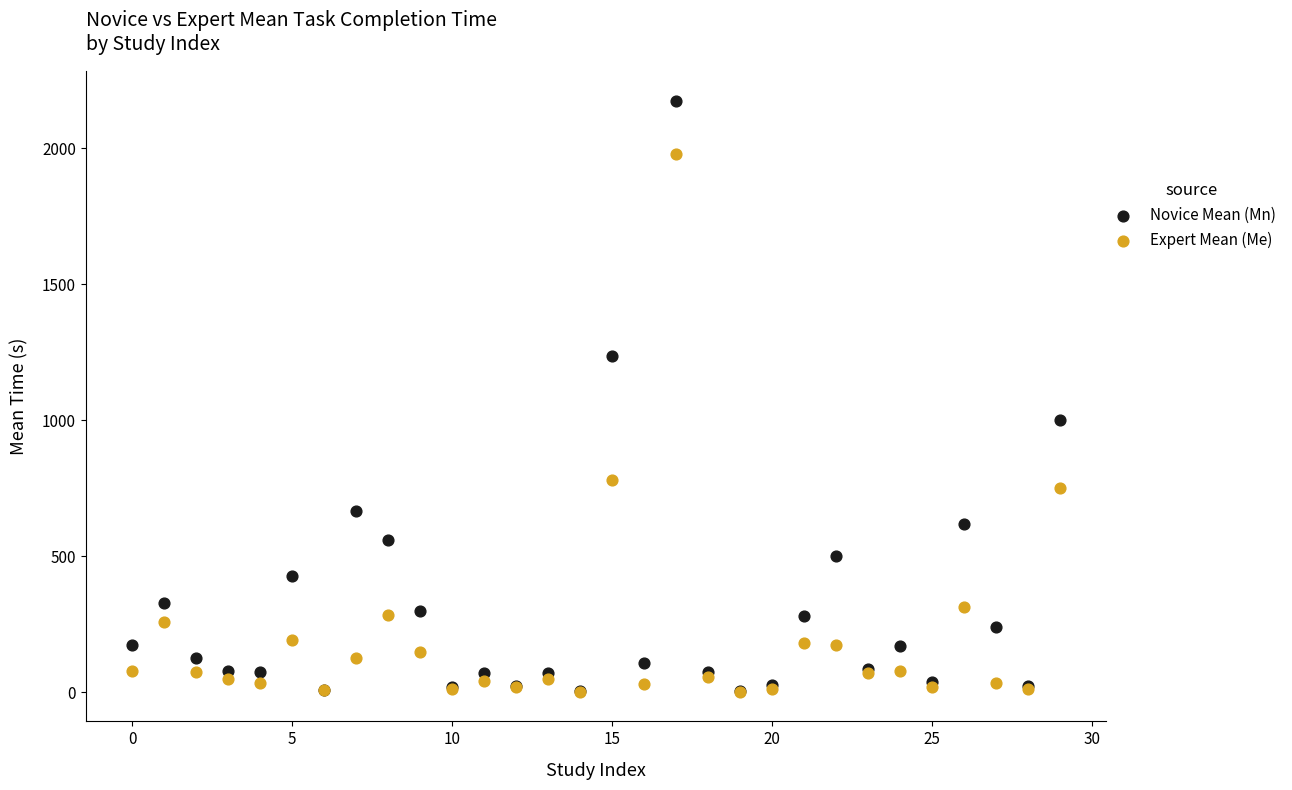

Across all series, what Y value is closest to 1088?

1000.0